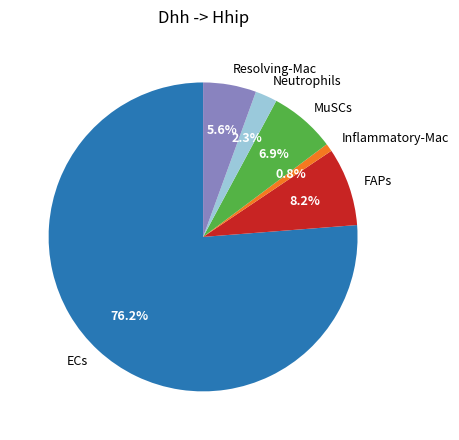

Rank the categories by value from highest to lowest.

ECs, FAPs, MuSCs, Resolving-Mac, Neutrophils, Inflammatory-Mac